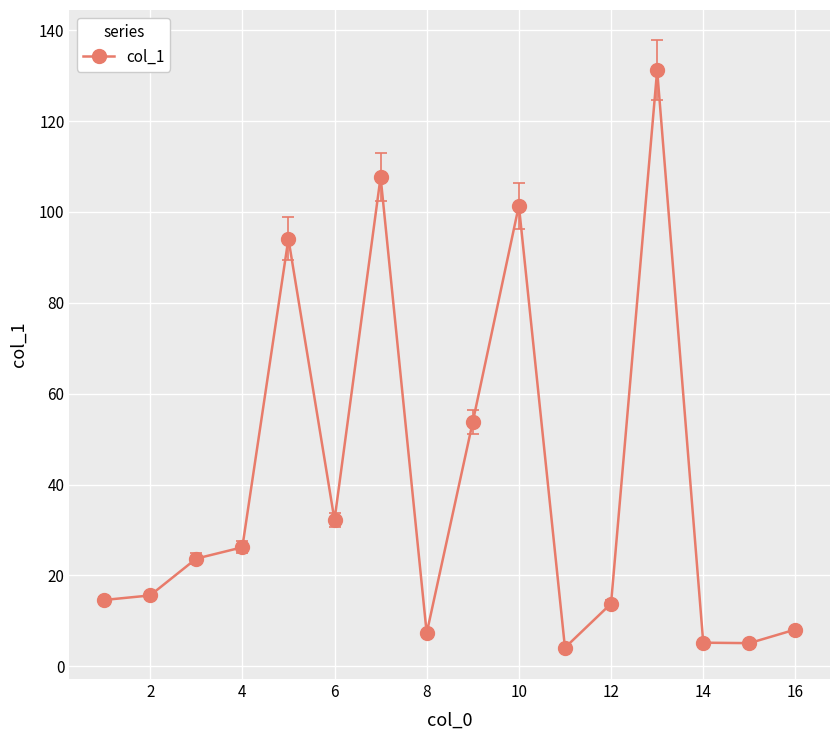

What is the difference between the maximum and second lowest values?

126.1